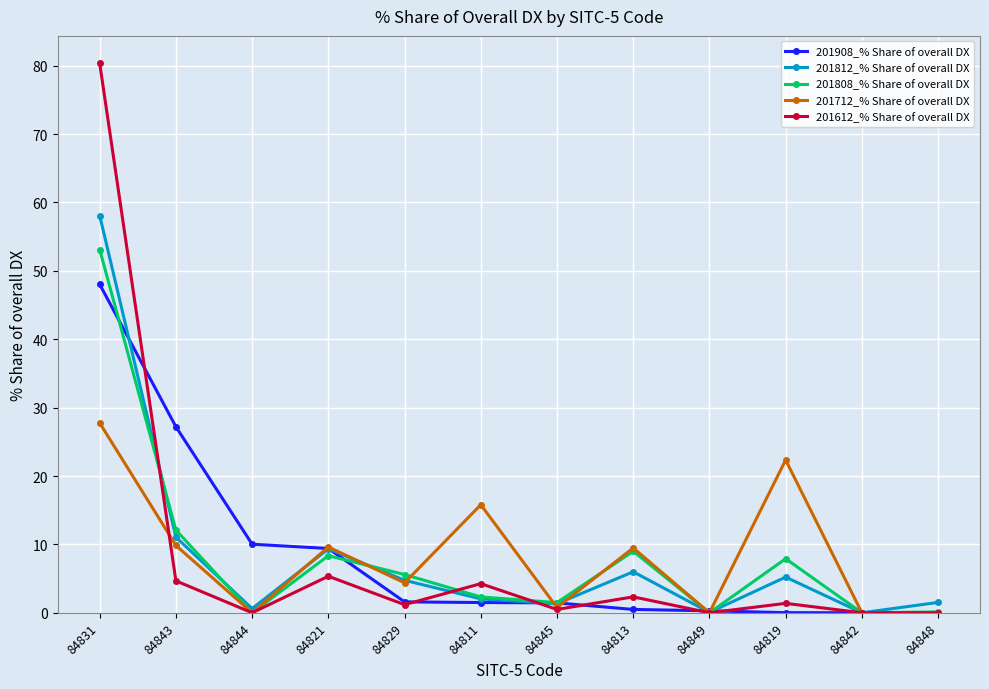

Does the chart display data point markers on the line(s)?

Yes